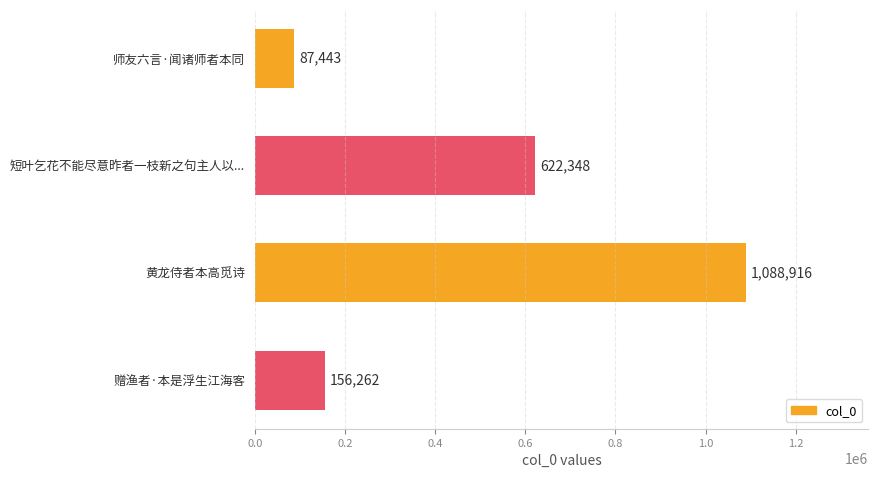

What is the value of the 2nd bar from the top?

622348